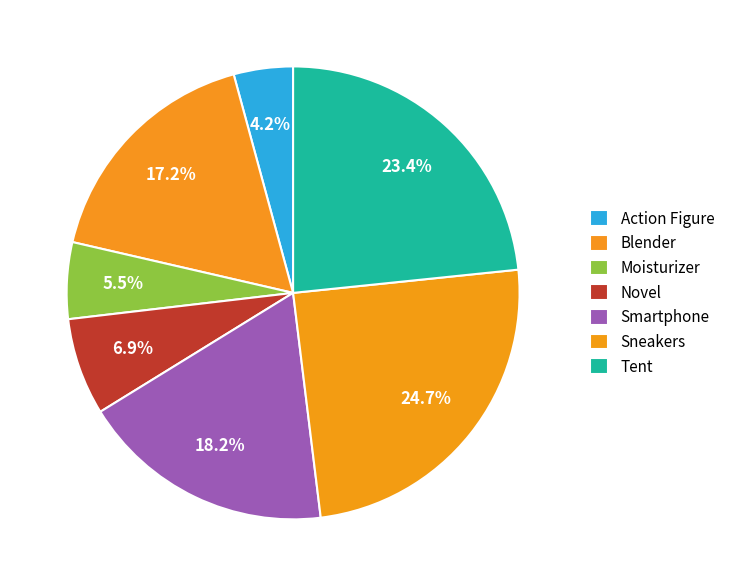

Is there a majority slice in this chart?

No